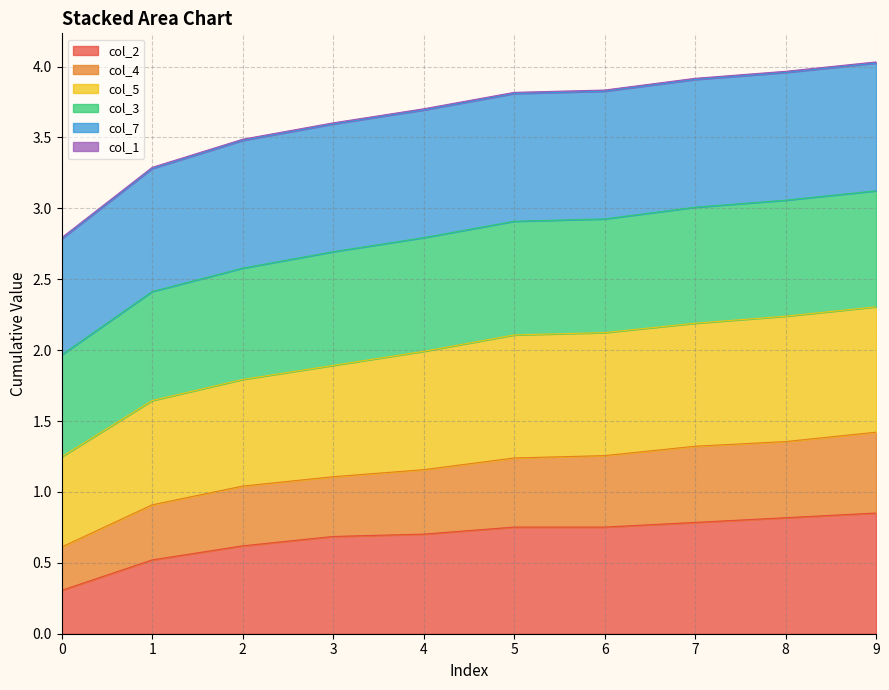

True or false: col_2 has a value of 1.2 at 9.

False